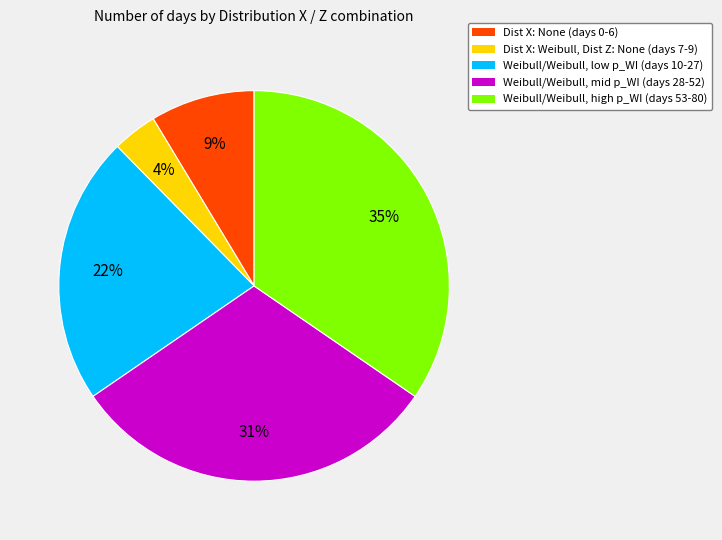

What percentage is the Dist X: Weibull, Dist Z: None (days 7-9) slice, to the nearest percent?

4%